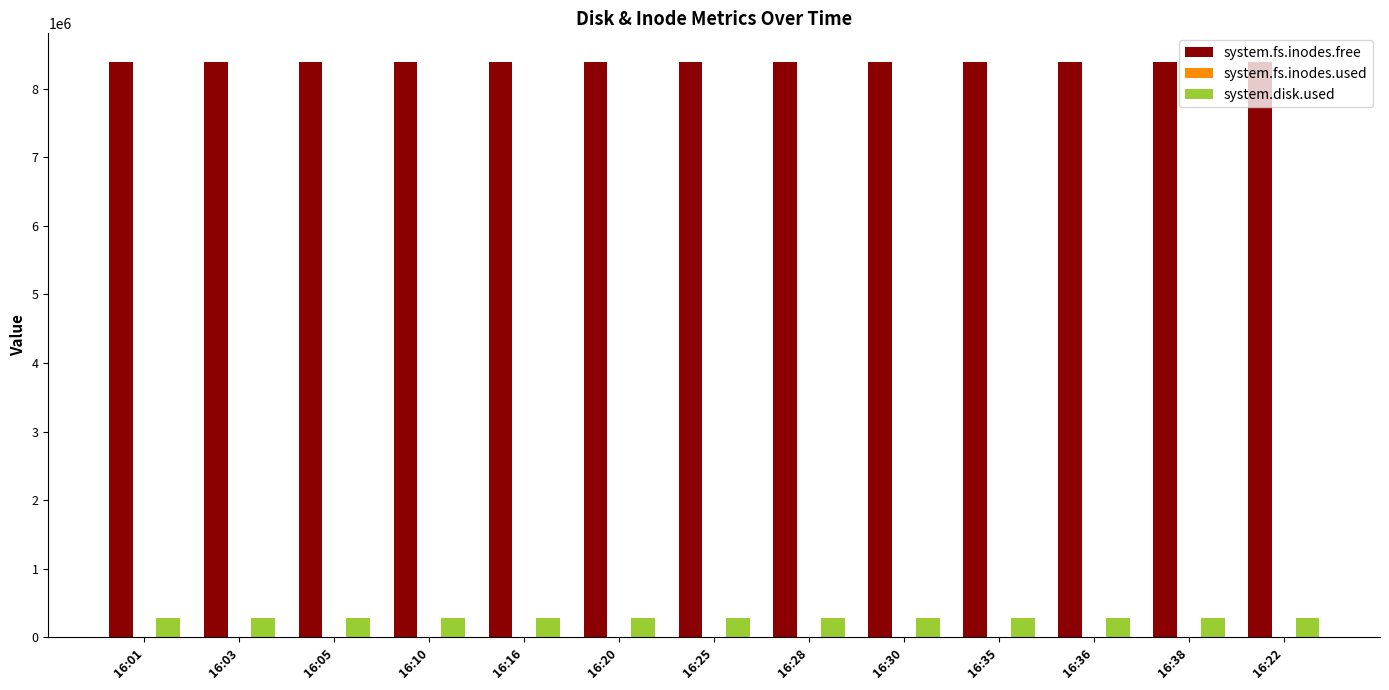

What is the sum of the system.fs.inodes.free values at 16:01 and 16:36?

16775150